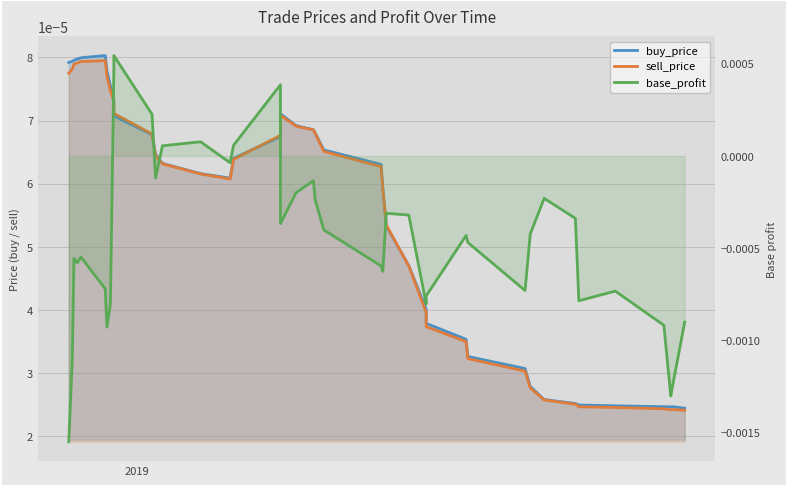

How many lines are shown in the chart?

3